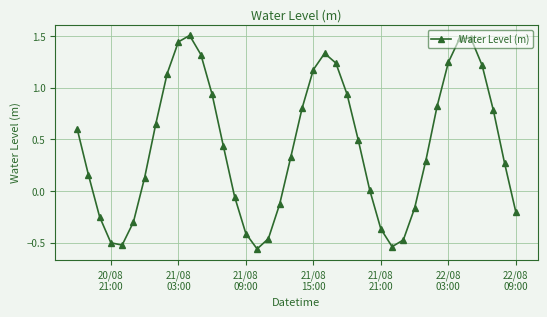

How many lines are shown in the chart?

1